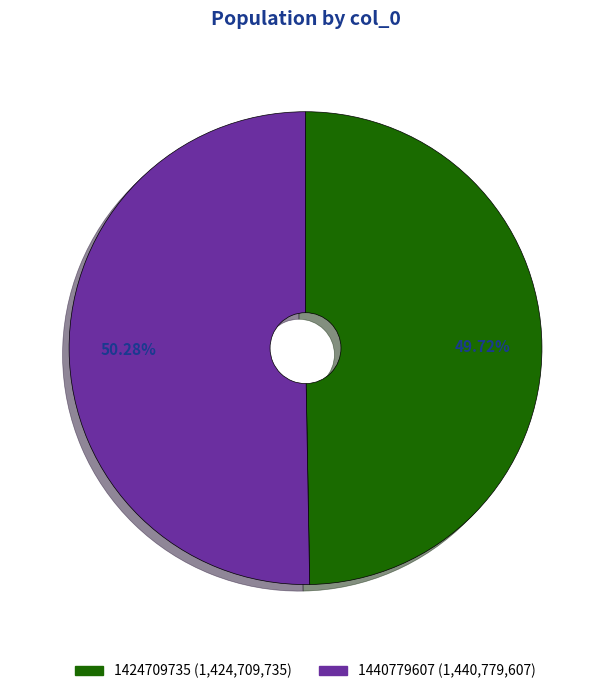

What percentage do 1440779607 and 1424709735 together represent?

100.0%